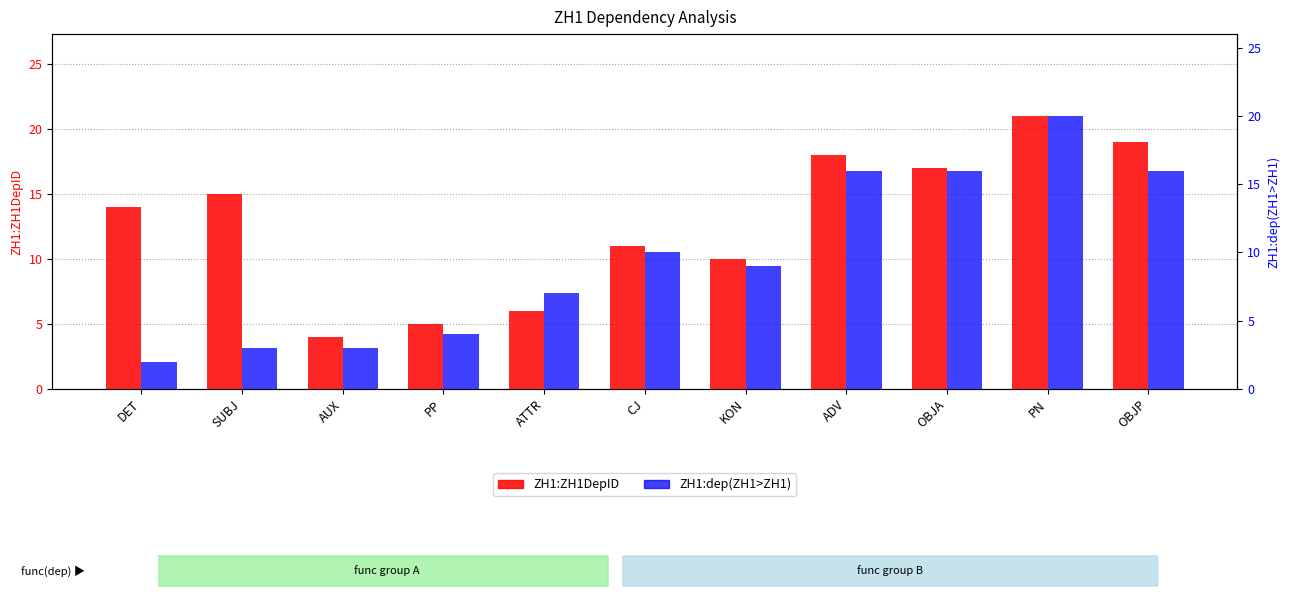

Where is ZH1:dep(ZH1>ZH1) nearest to the value 11?

CJ